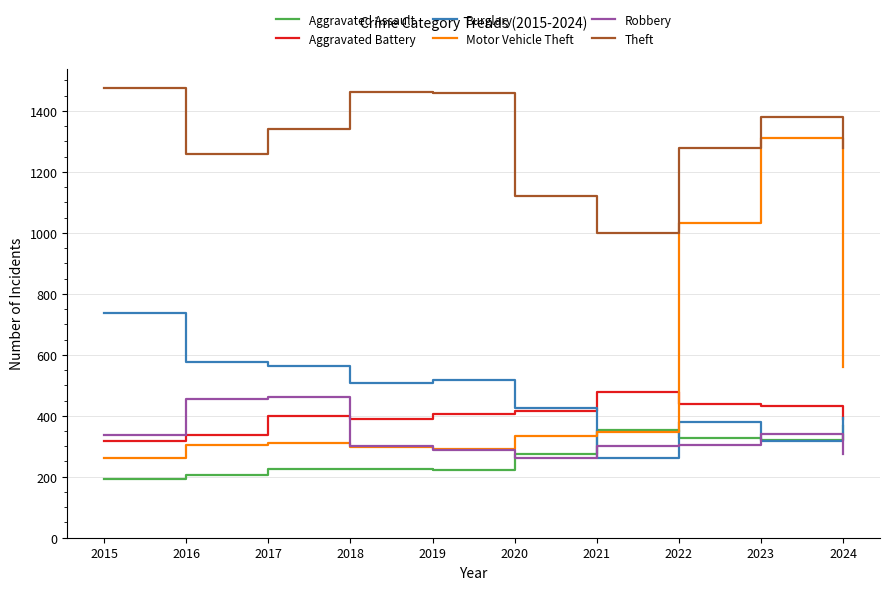

What is the total value across all series at 2017?

3298